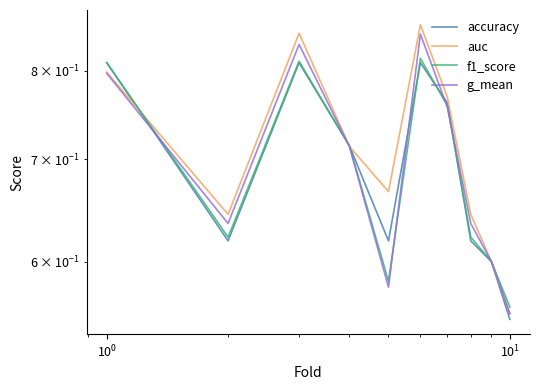

How many times do auc and f1_score cross each other?

3